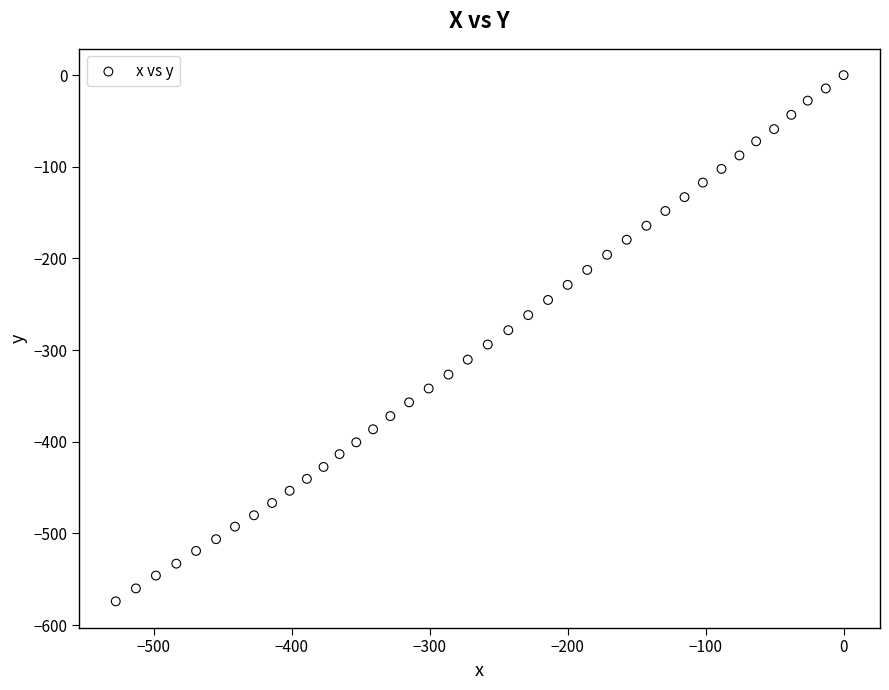

What is the range of Y values (max minus min)?

574.1